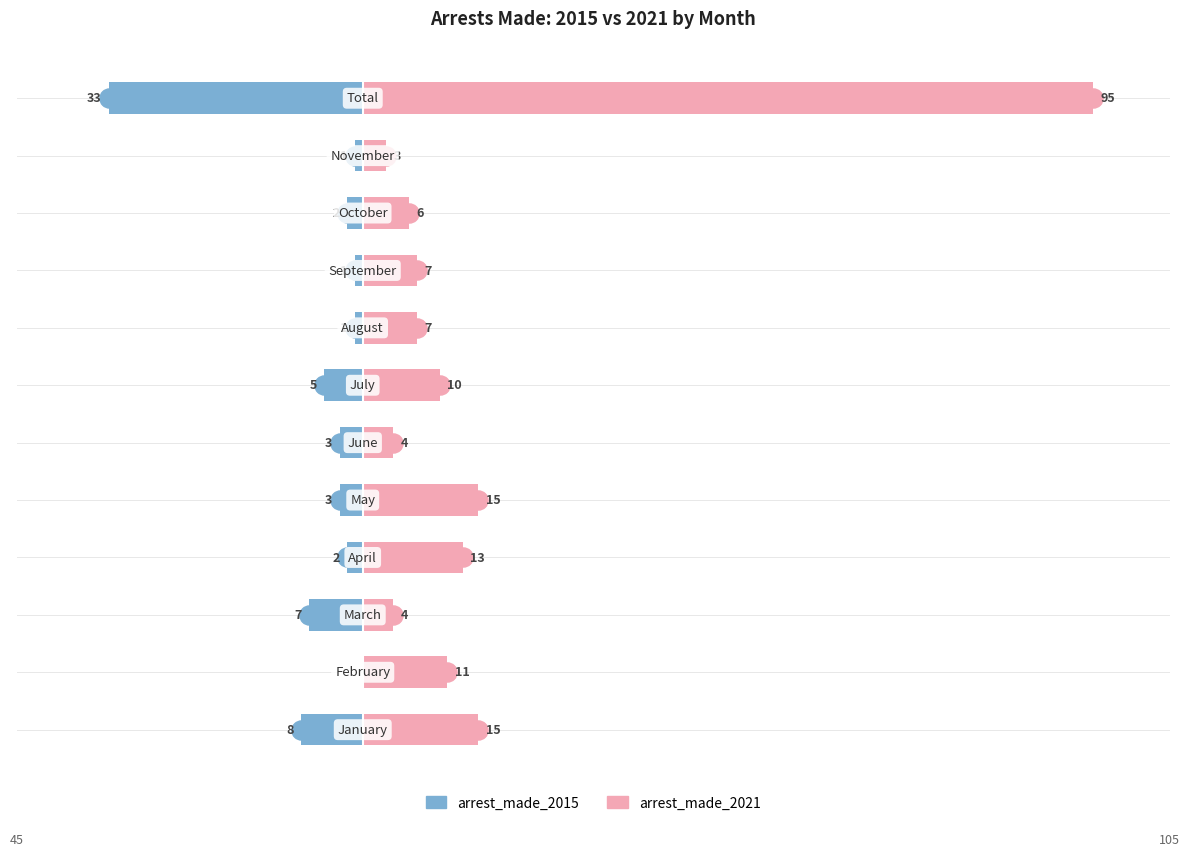

What is the minimum value for arrest_made_2021?

3